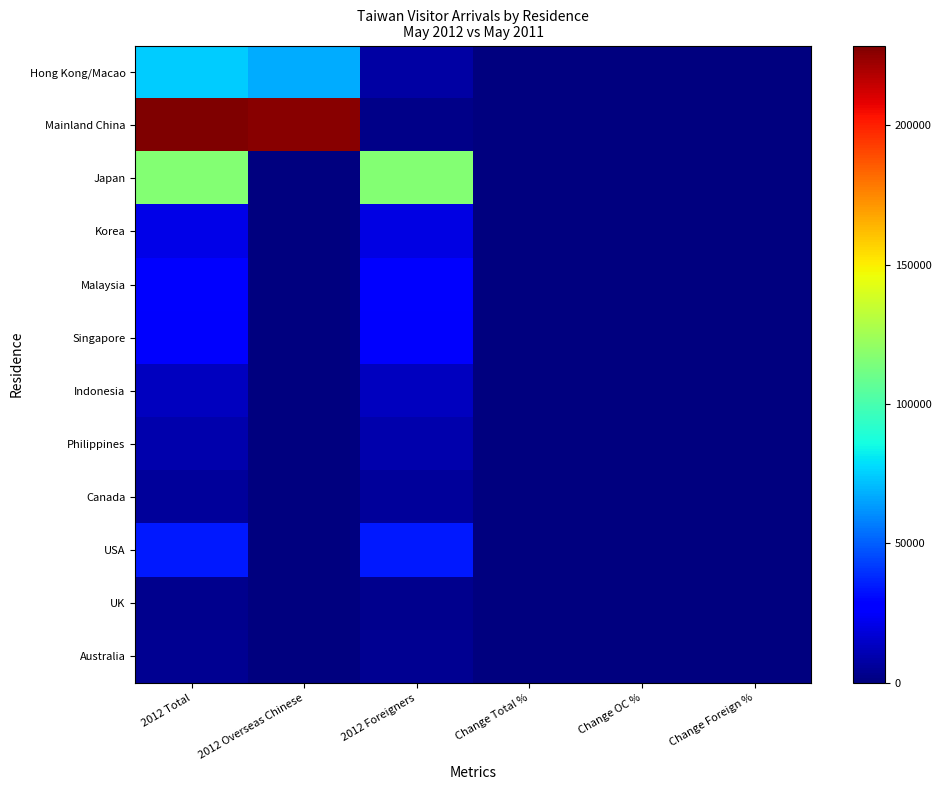

Which has a higher value, 2012 Foreigners or Change Foreign %?

2012 Foreigners